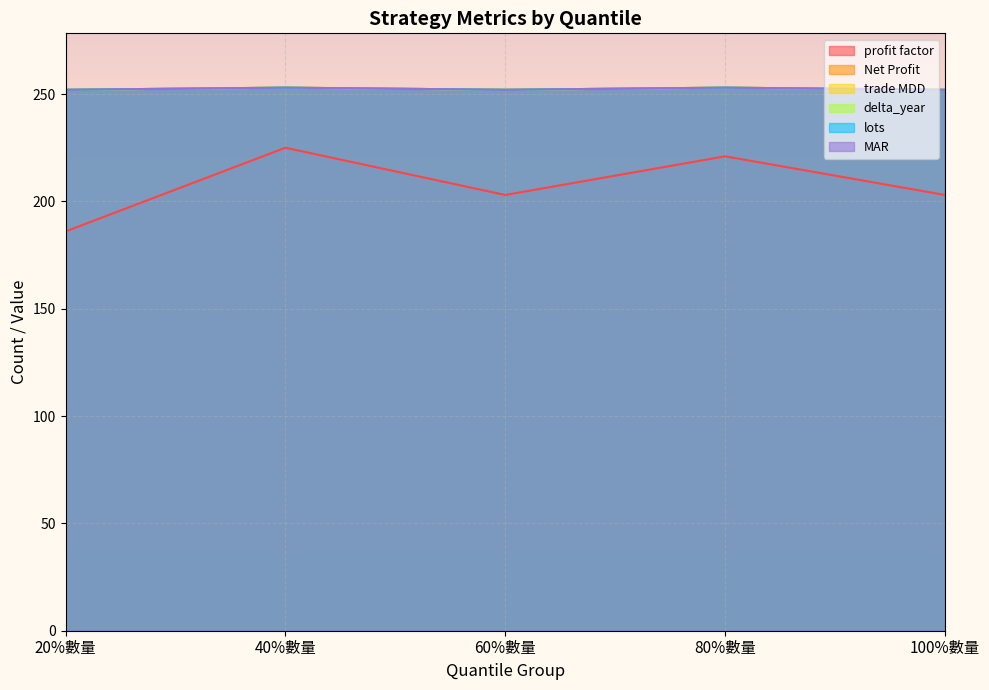

Which series has the largest total across all categories?

Net Profit